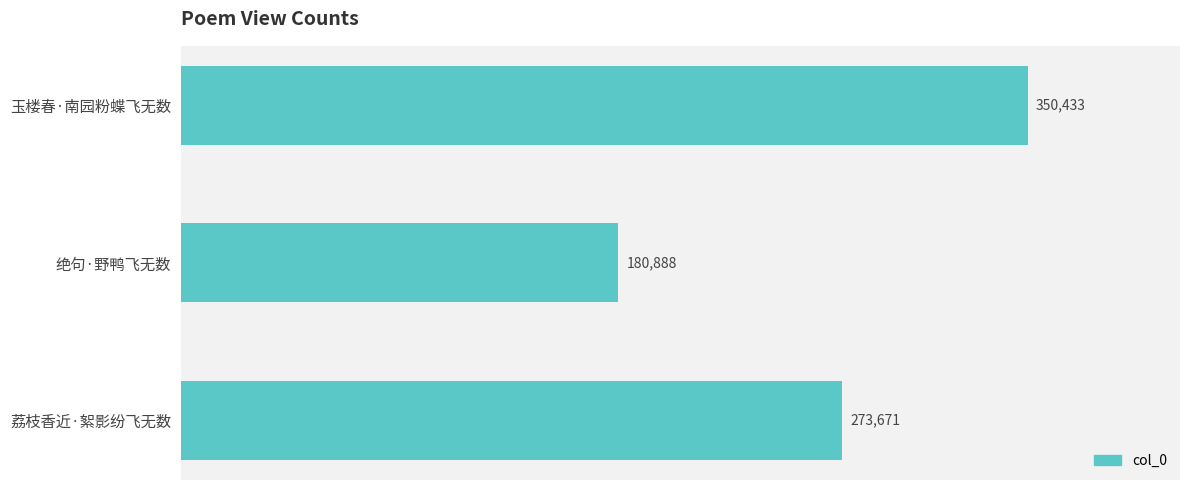

How many values are between 180888 and 350433?

3